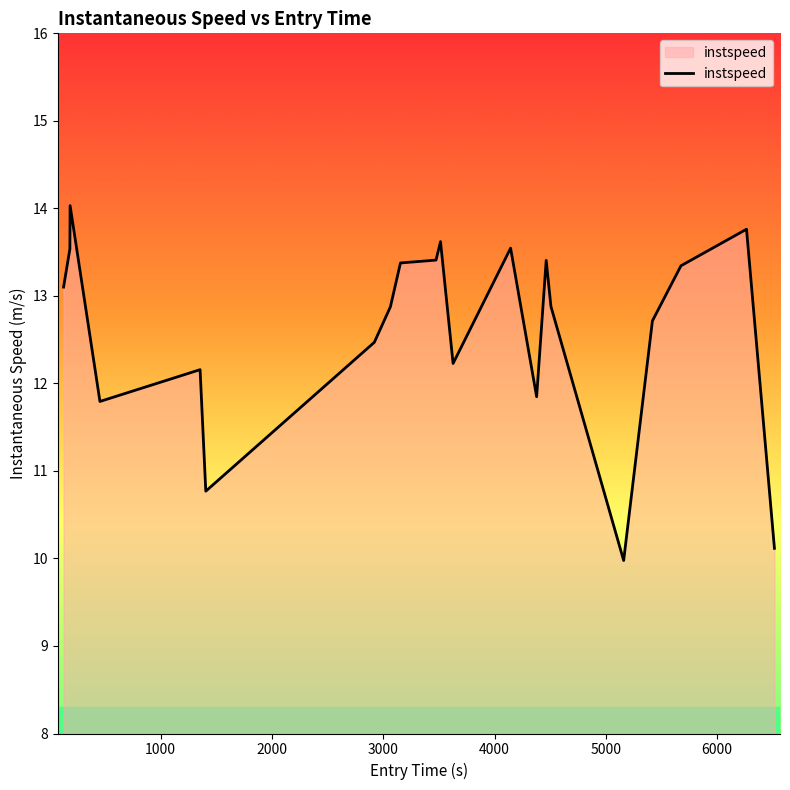

What is the minimum value shown in the chart?

10.0